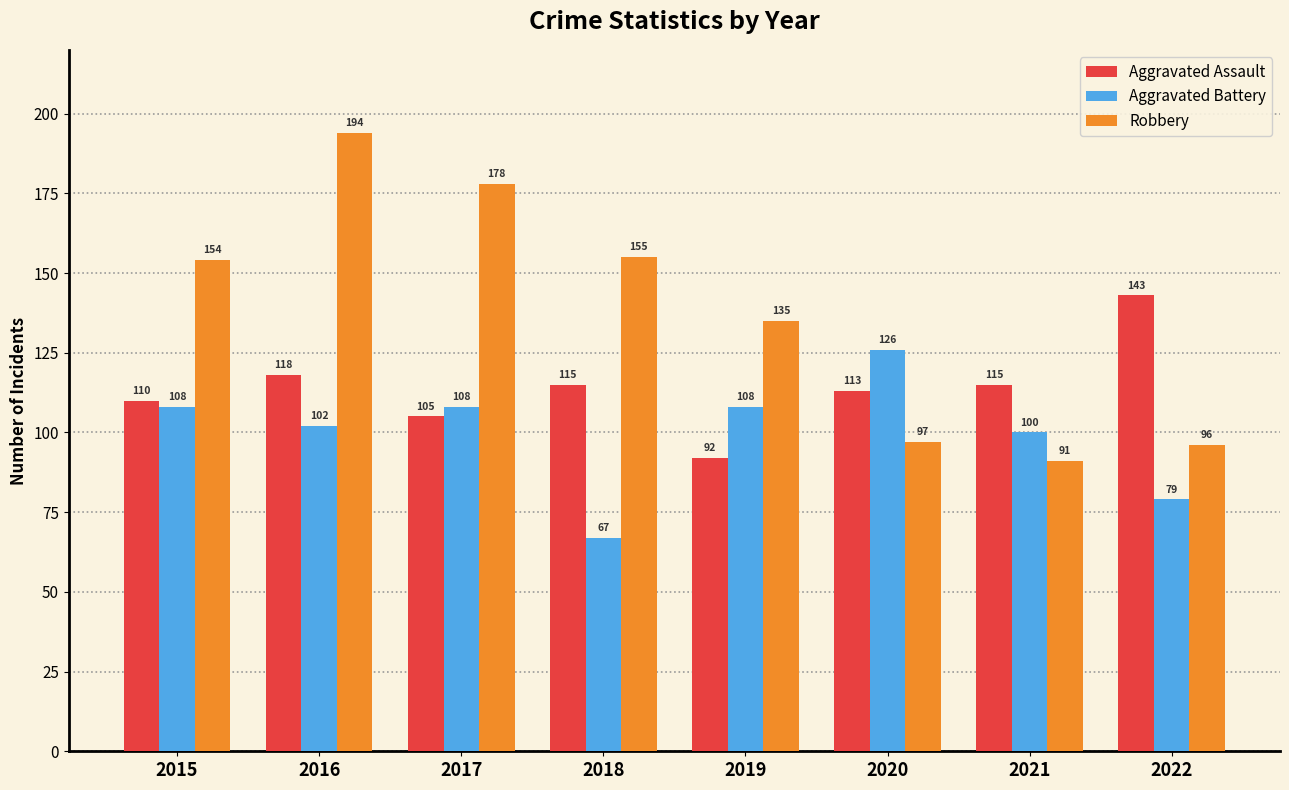

What is the difference between the maximum and minimum values in the Aggravated Assault series?

51